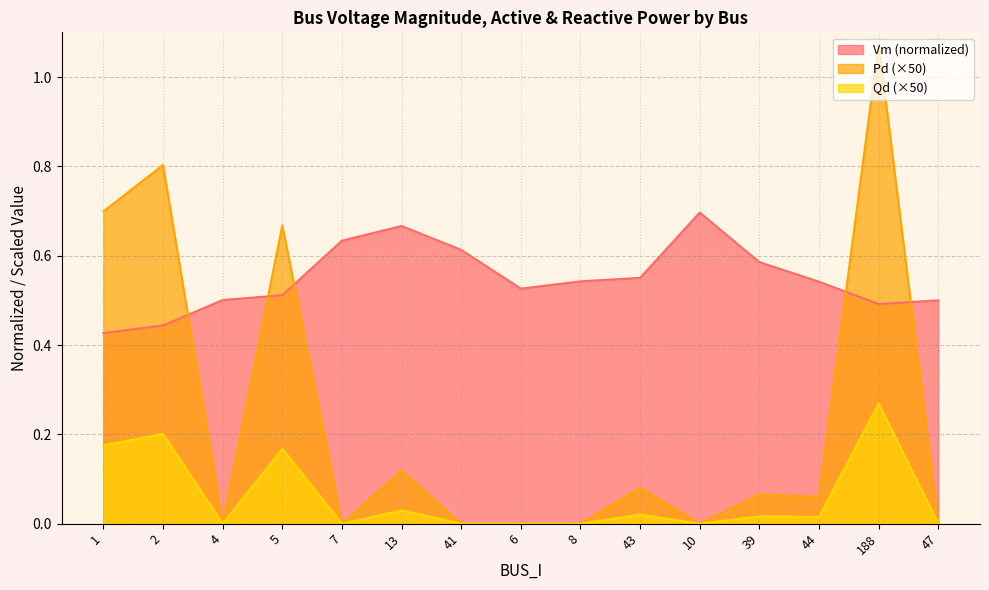

How many positive values does the Qd series have?

8